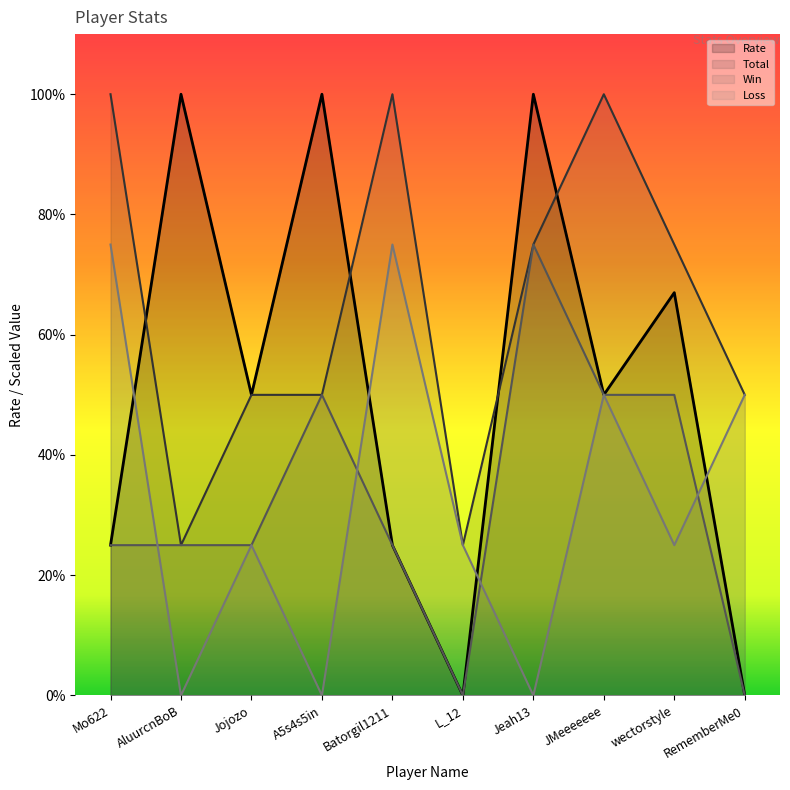

How many data points in Win are less than 25?

2